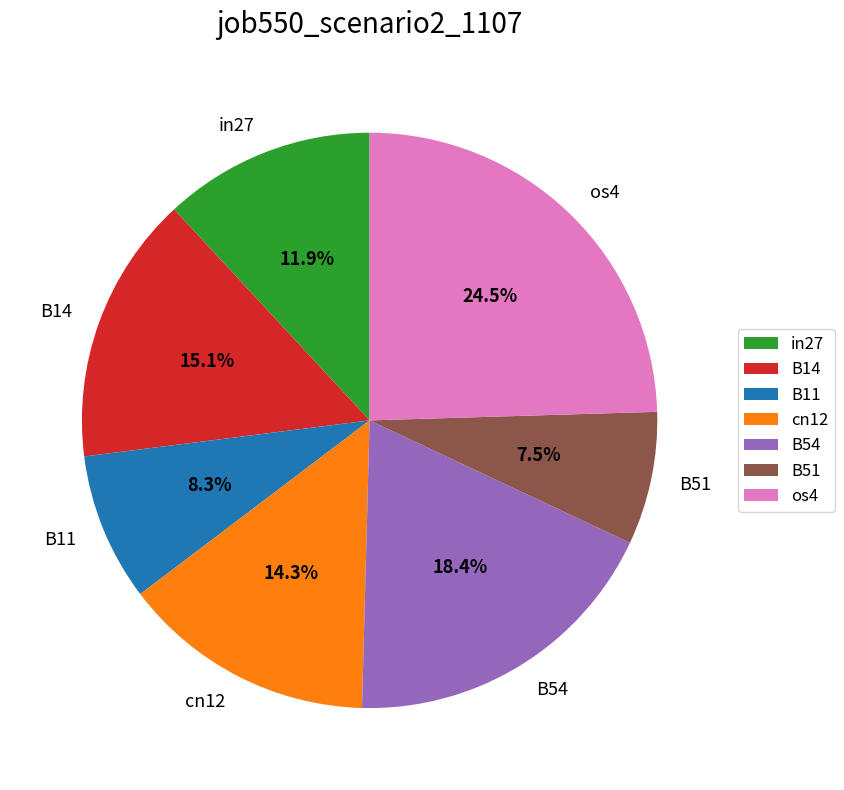

Which slice is the smallest?

B51